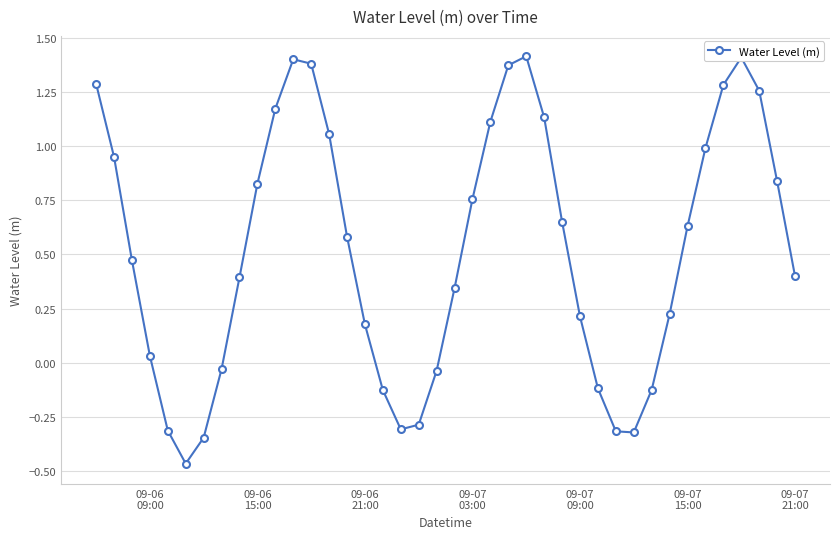

What is the difference between the maximum and minimum values?

1.9